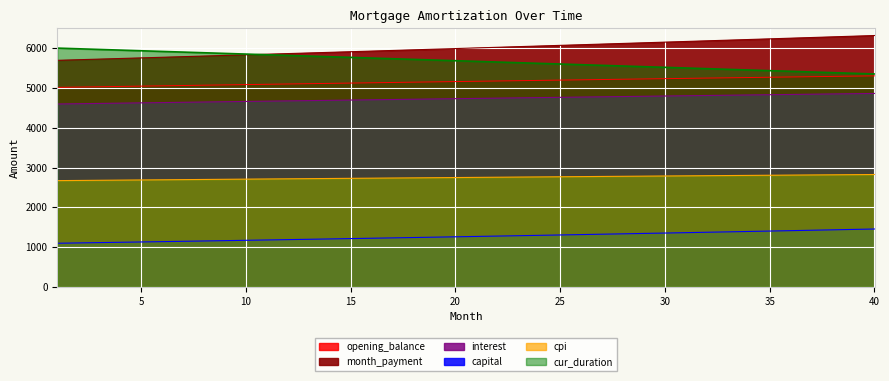

What is the value of the month_payment point at the 26th from the left?

6085.0